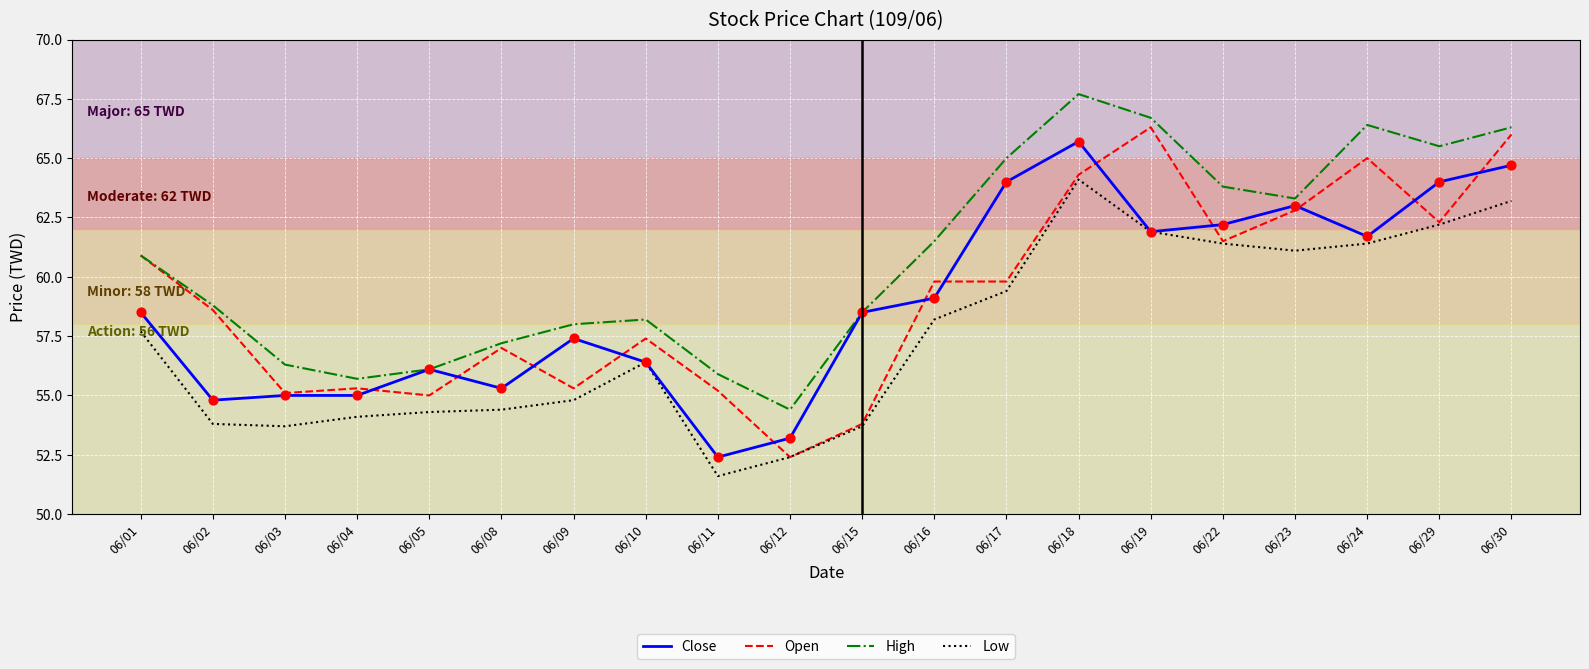

Is the value of High at 06/19 greater than the value of Close at 06/17?

Yes